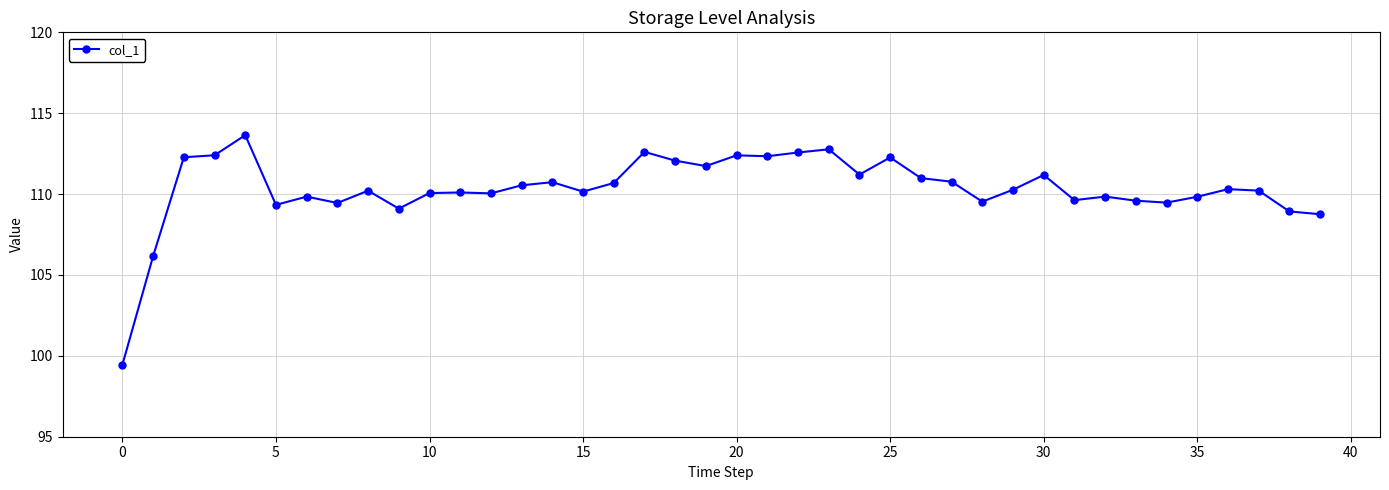

What is the greatest value displayed?

113.6